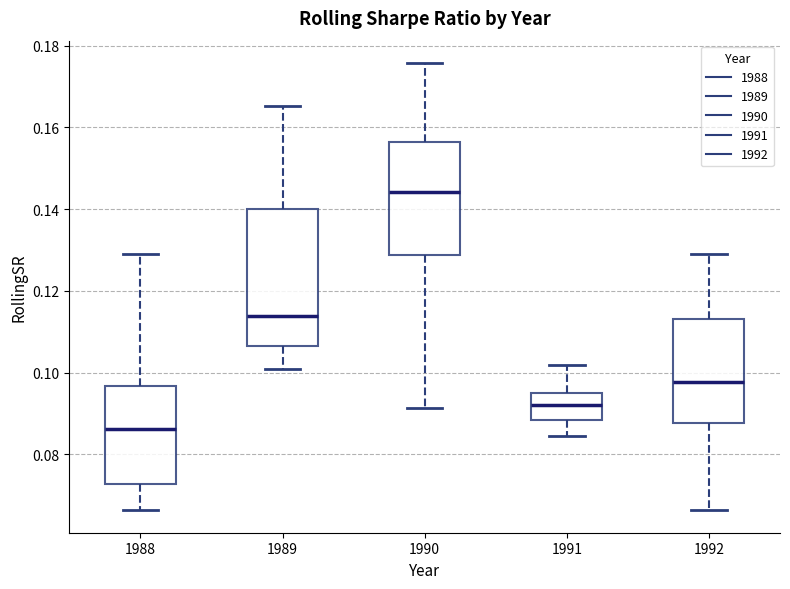

Which box is the tallest, from its lower edge to its upper edge?

1989